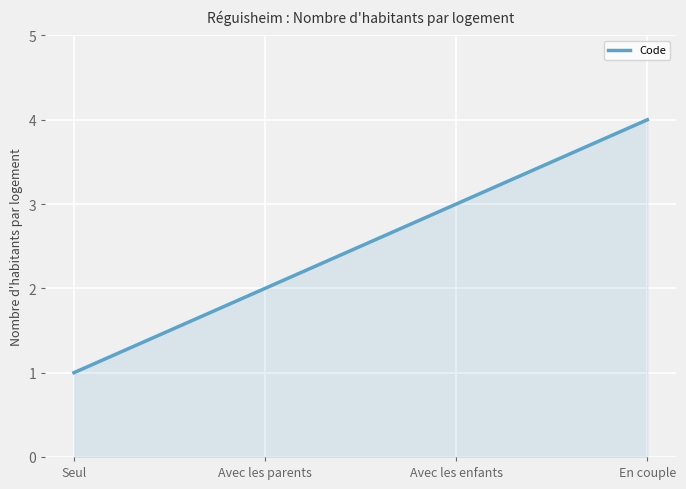

What is the smallest value displayed?

1